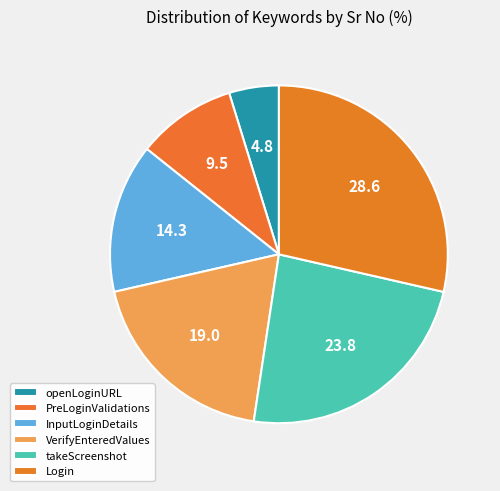

Combined, do openLoginURL and Login account for over 50%?

No